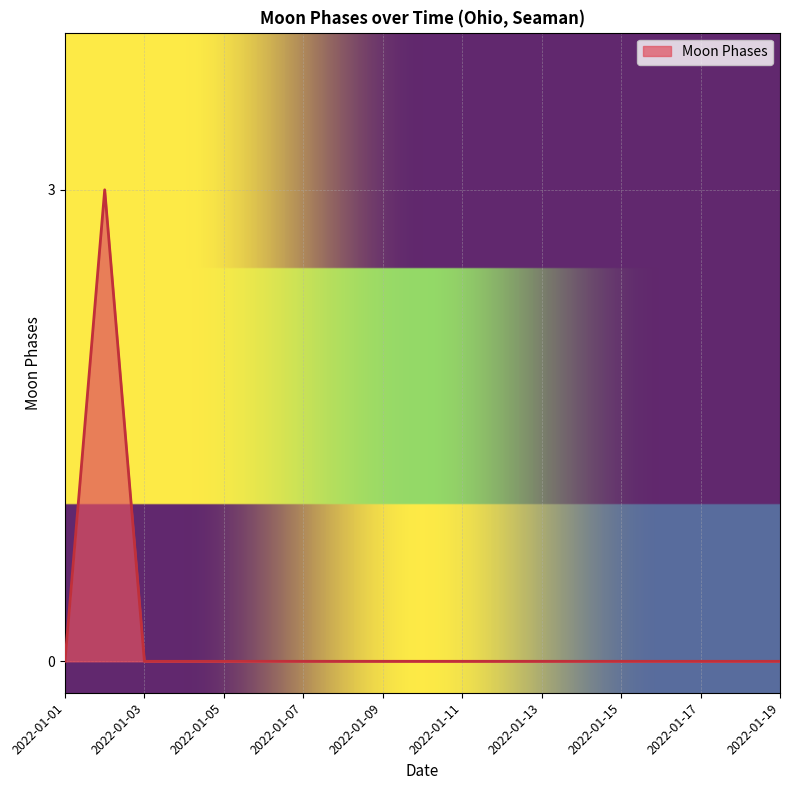

Does the chart display data point markers on the line(s)?

No